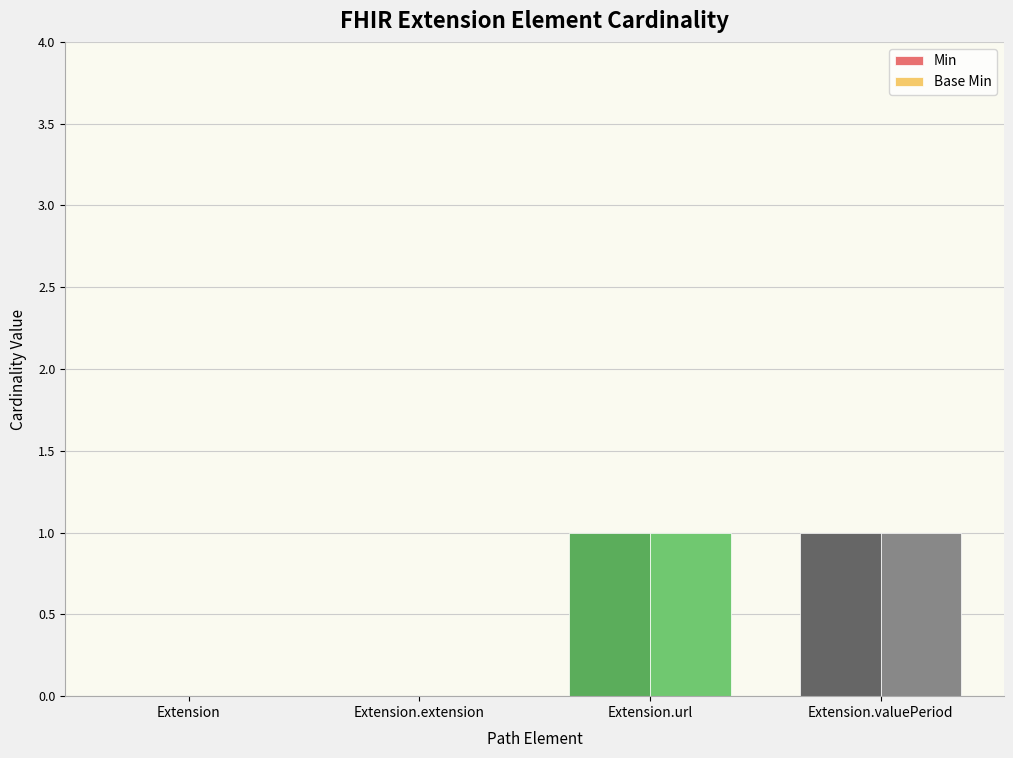

Does the chart contain stacked bars?

No